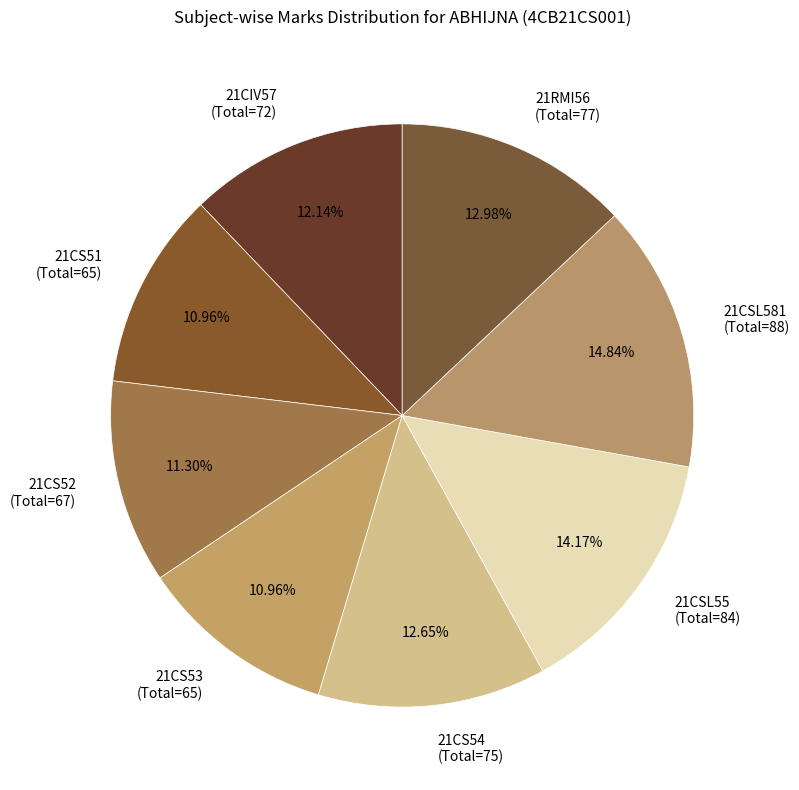

Do 21CS51 (Total=65) and 21RMI56 (Total=77) together represent more than half of the pie?

No